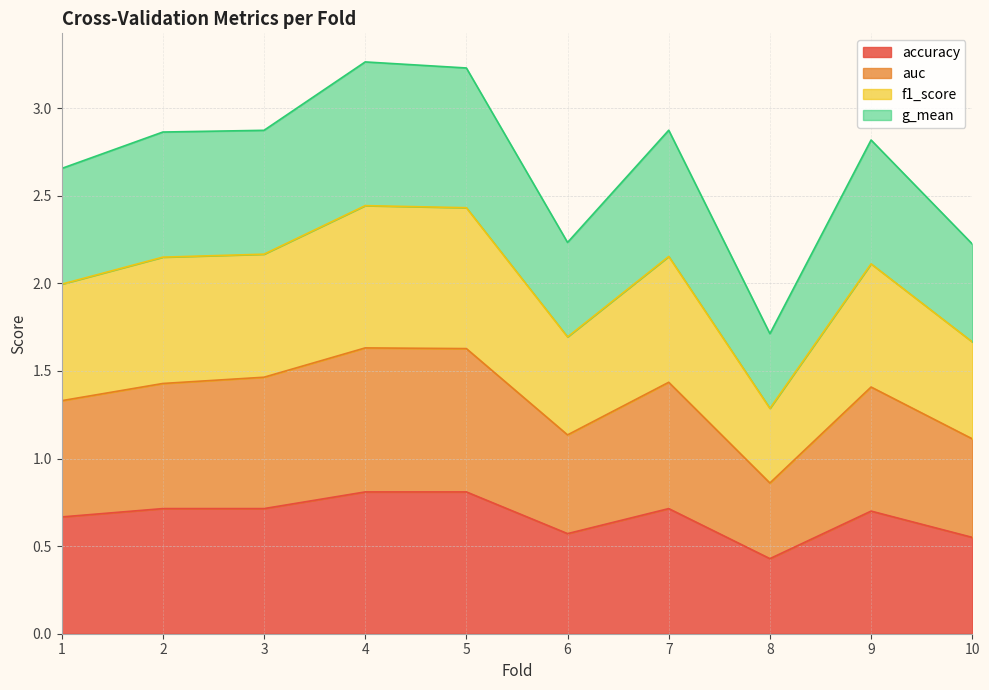

How many interior local peaks does the auc series have?

3